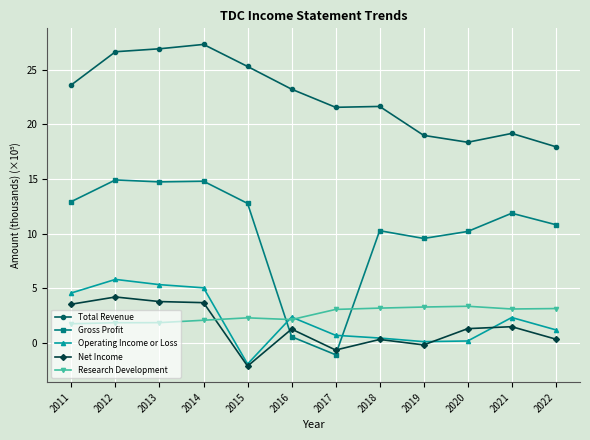

Read the Operating Income or Loss value at 2013.

5.3